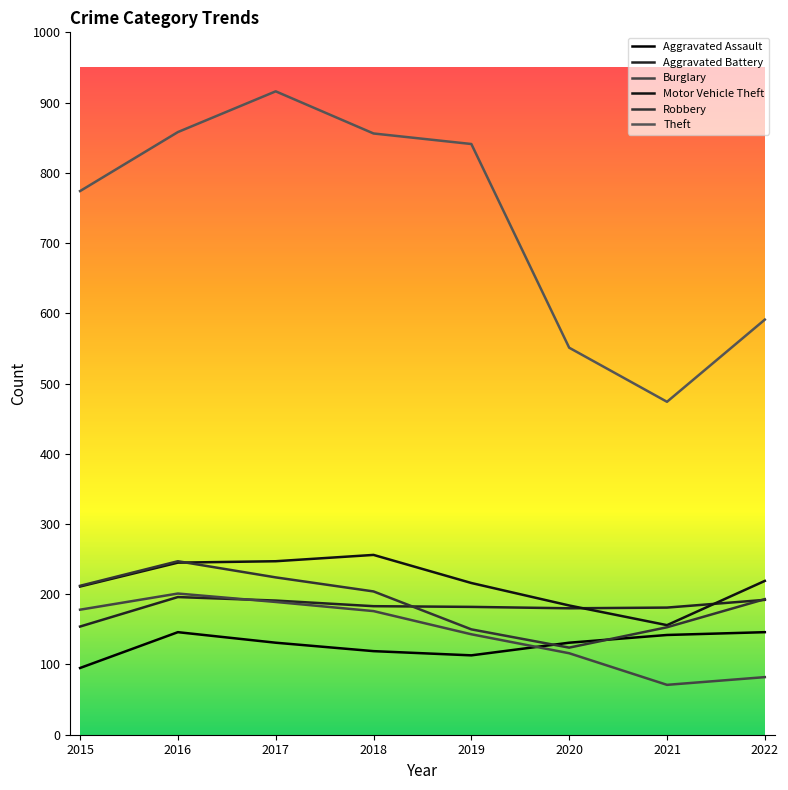

How many interior local peaks does the Burglary series have?

1